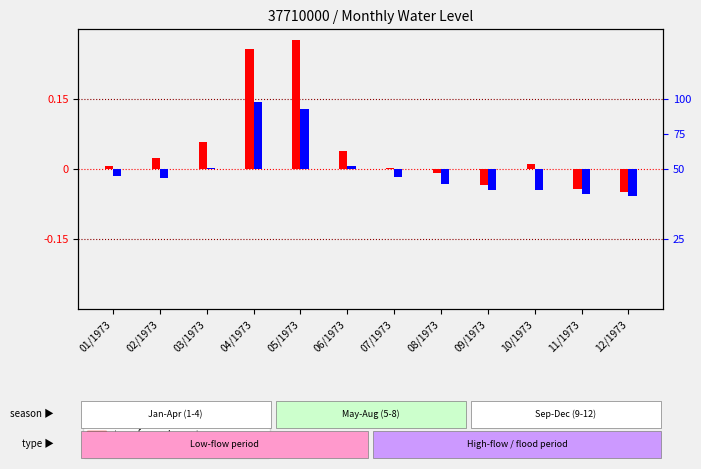

At which category does the chart reach its minimum across all series?

12/1973